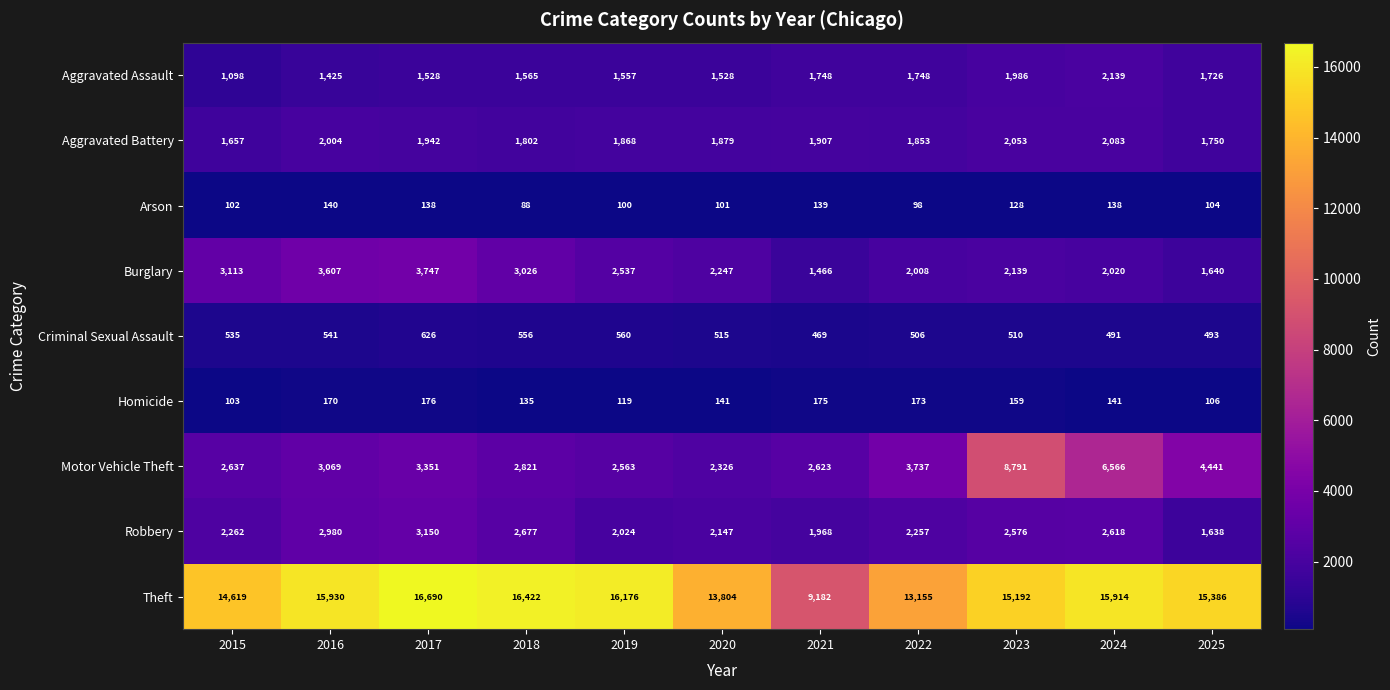

Which label corresponds to the largest value in the chart?

2017